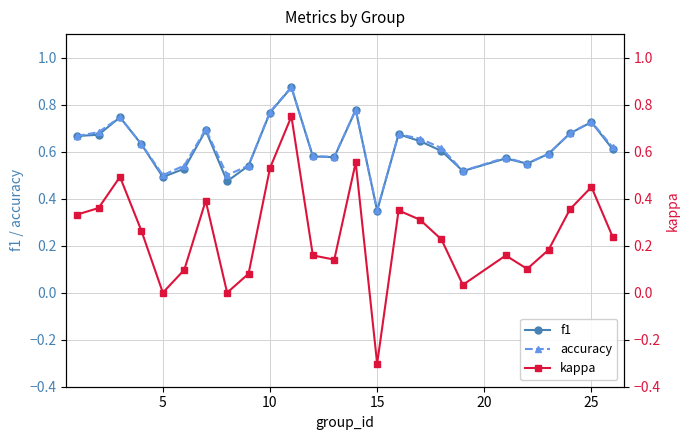

At which label is accuracy closest to 0?

15